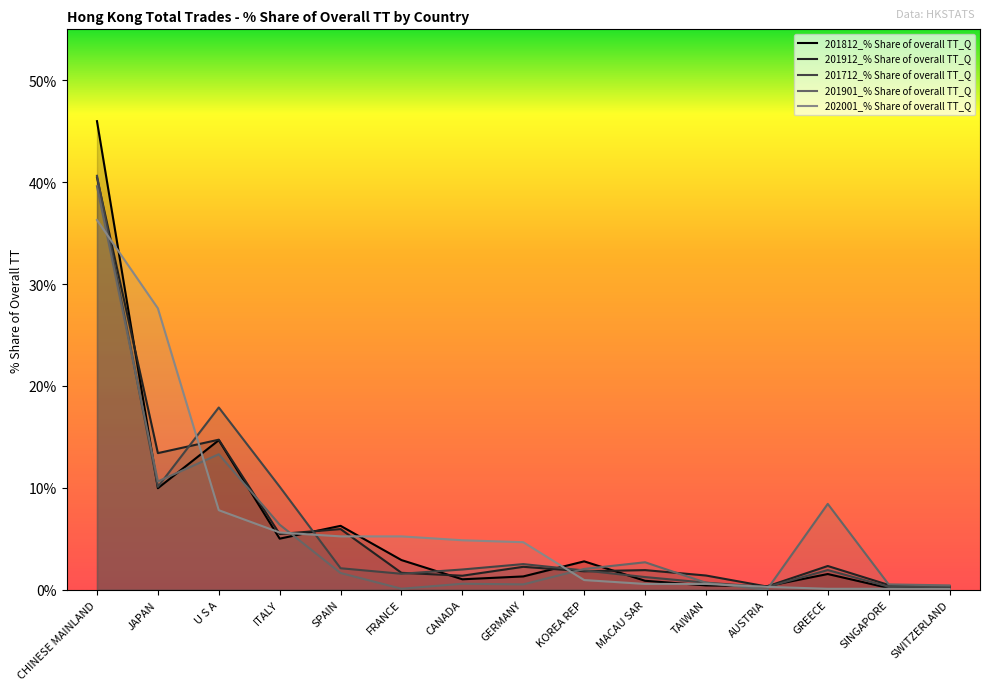

Which series has the largest range (max minus min)?

201812_% Share of overall TT_Q